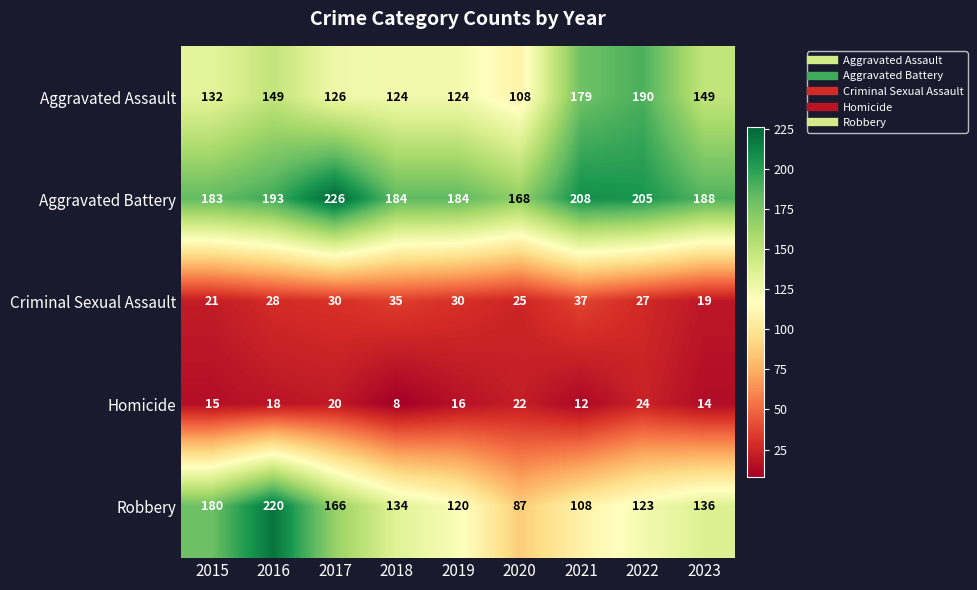

What is the difference between the highest and lowest values at 2018?

176